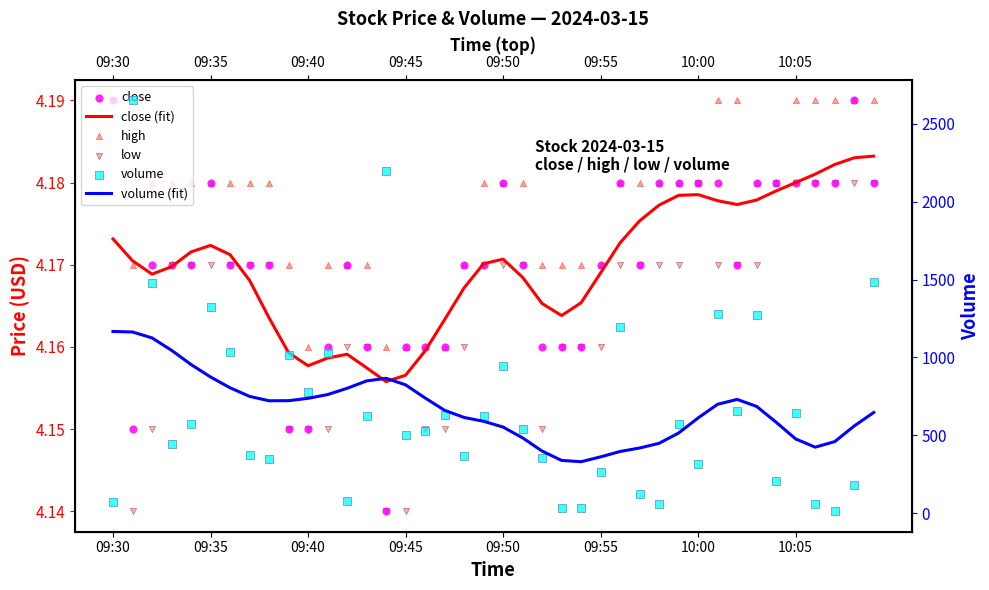

Which series has the largest total across all categories?

volume (fit)